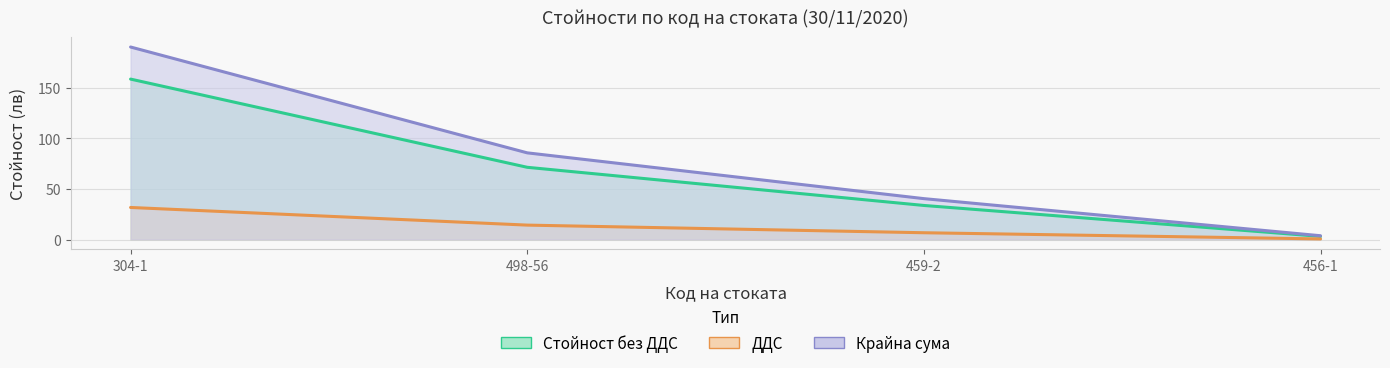

Rank the series by their maximum value, from lowest to highest.

ДДС, Стойност без ДДС, Крайна сума